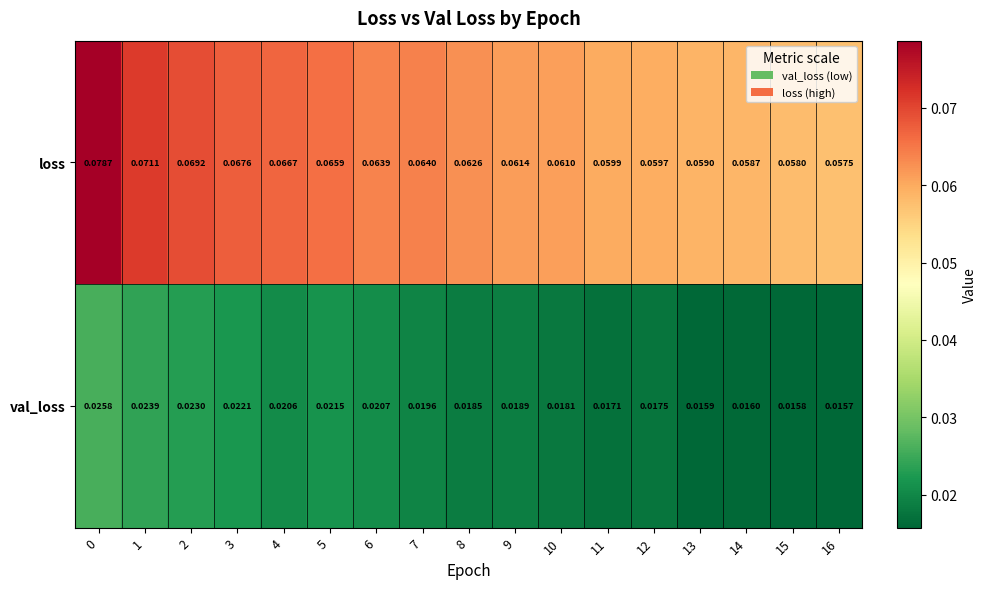

Between 11 and 16, which series saw the biggest shift?

loss